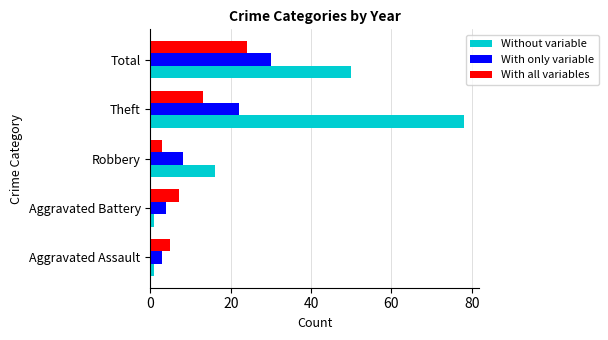

Rank the series by their maximum value, from lowest to highest.

With all variables, With only variable, Without variable